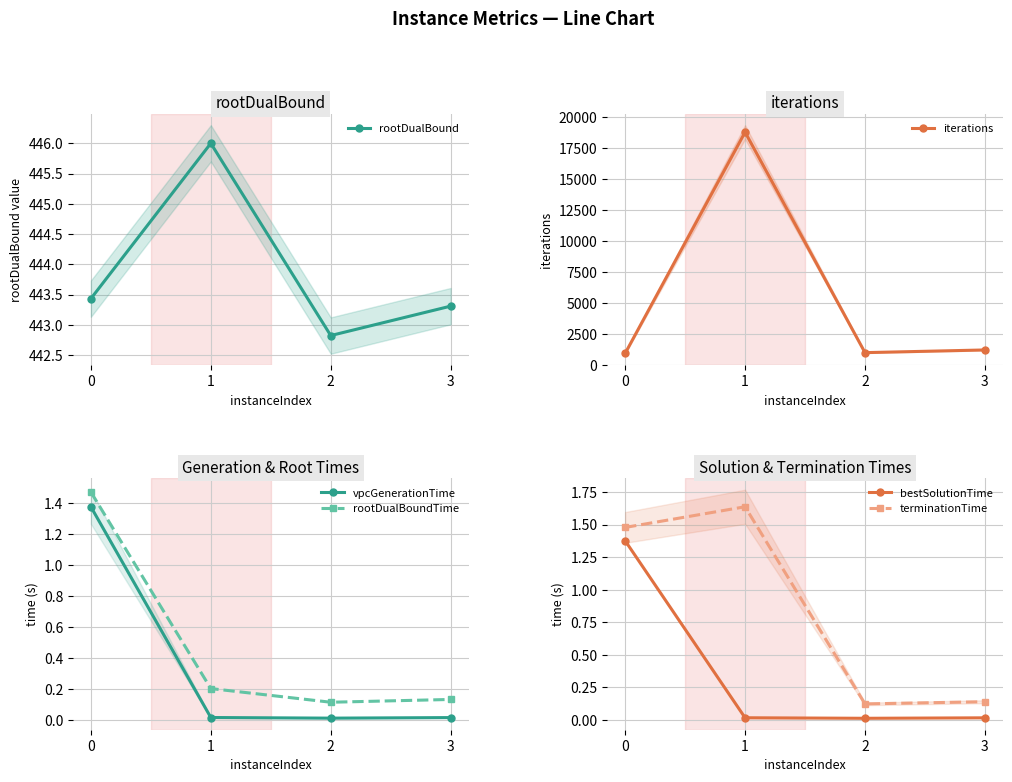

List the labels in order of iterations value, largest first.

1, 3, 2, 0